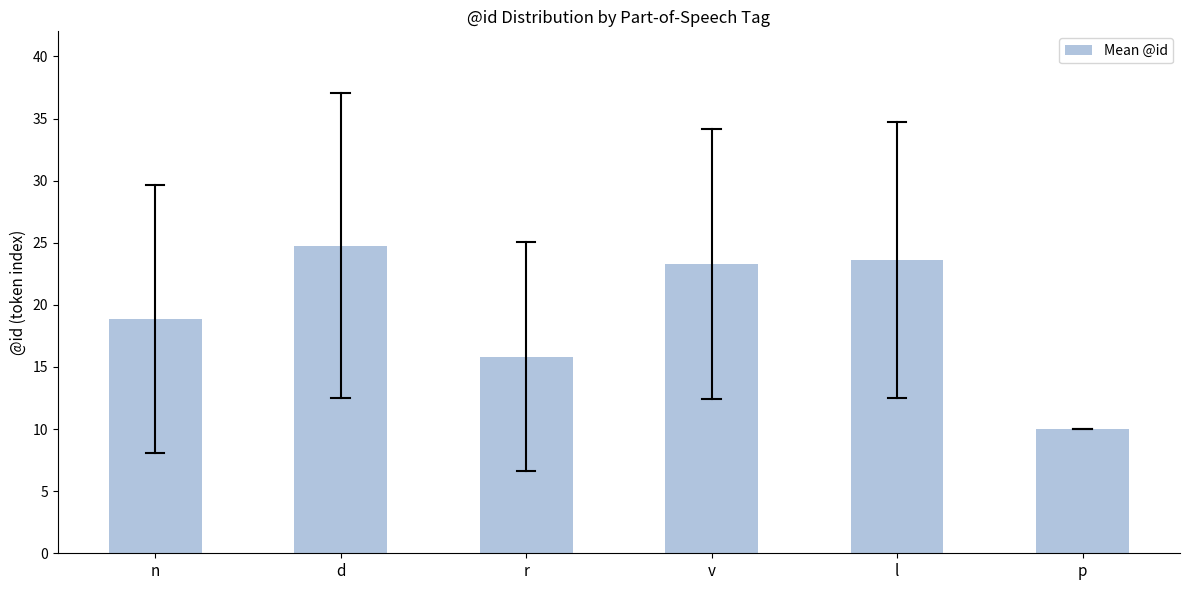

Reading left to right, extract all data points from this chart.

18.9	24.8	15.8	23.3	23.6	10.0